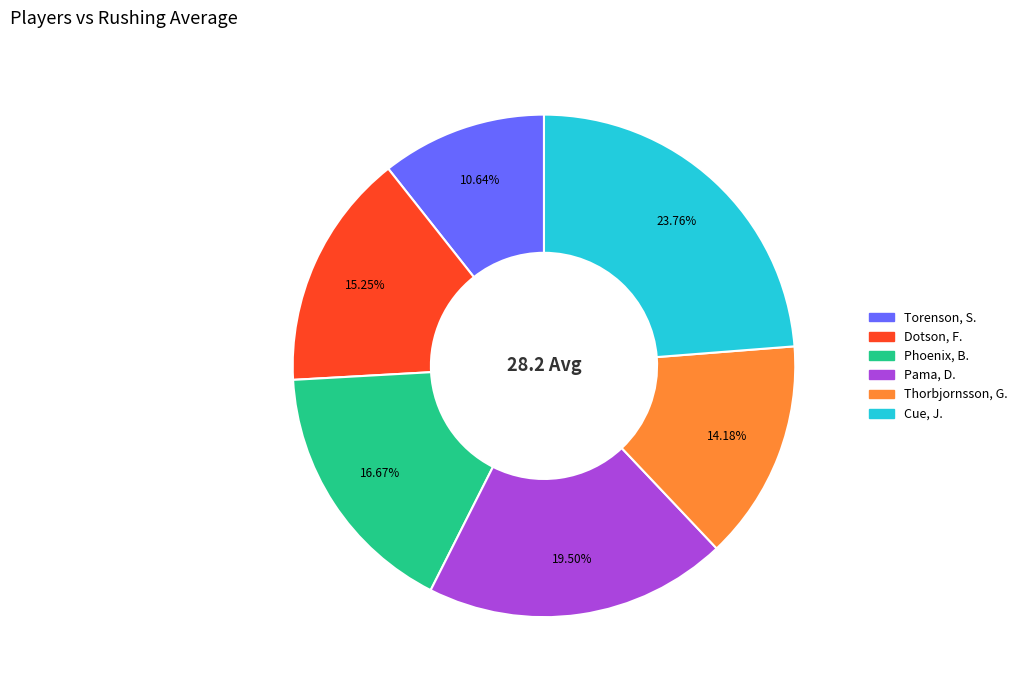

Do Pama, D. and Thorbjornsson, G. together represent more than half of the pie?

No